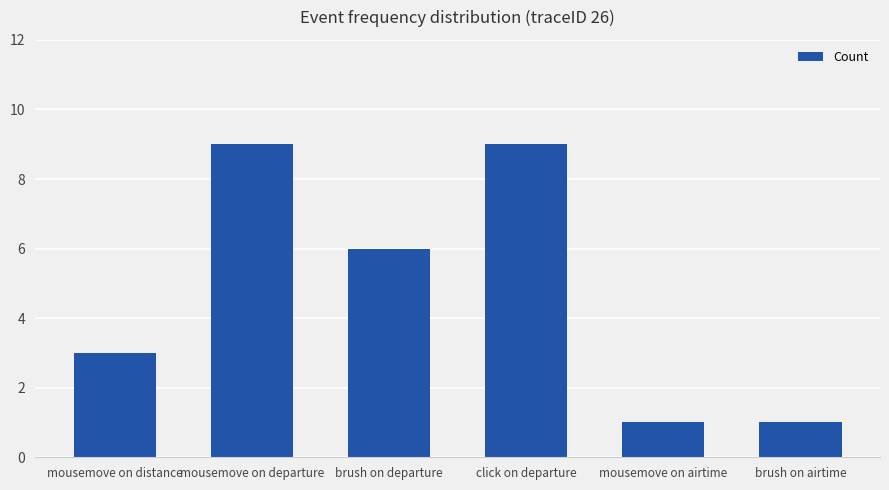

True or false: the data shows 2 at brush on airtime.

False